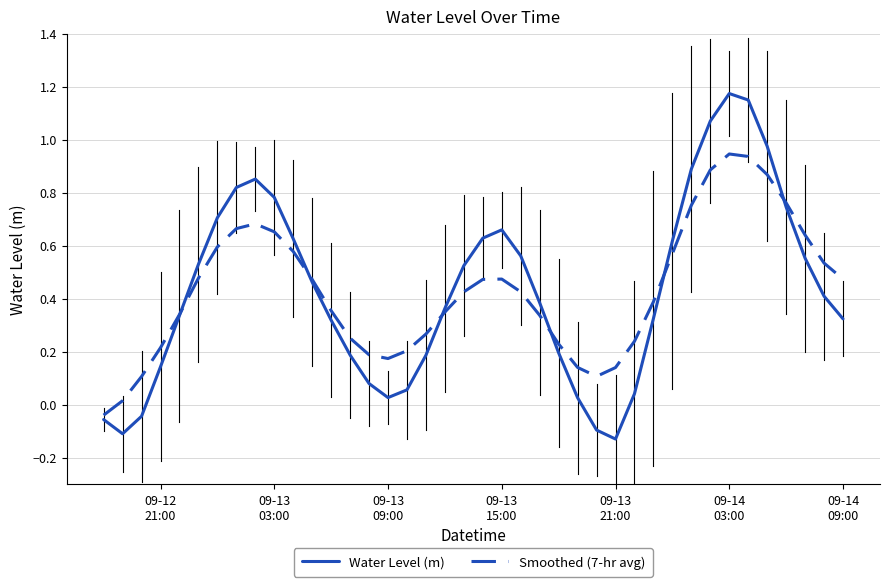

Rank the series by their maximum value, from highest to lowest.

Water Level (m), Smoothed (7-hr avg)